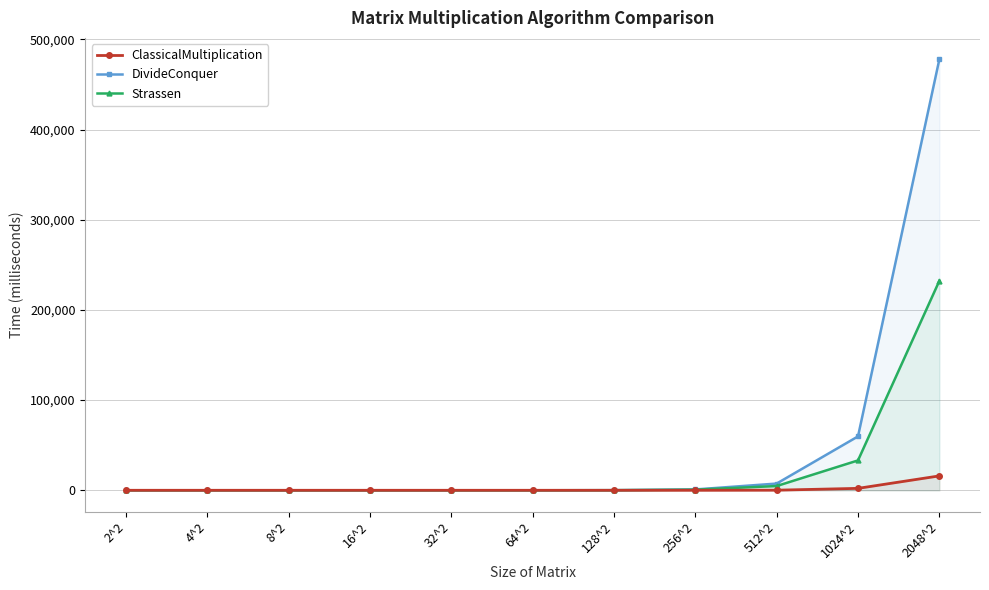

What is the average value of the DivideConquer series?

49640.3